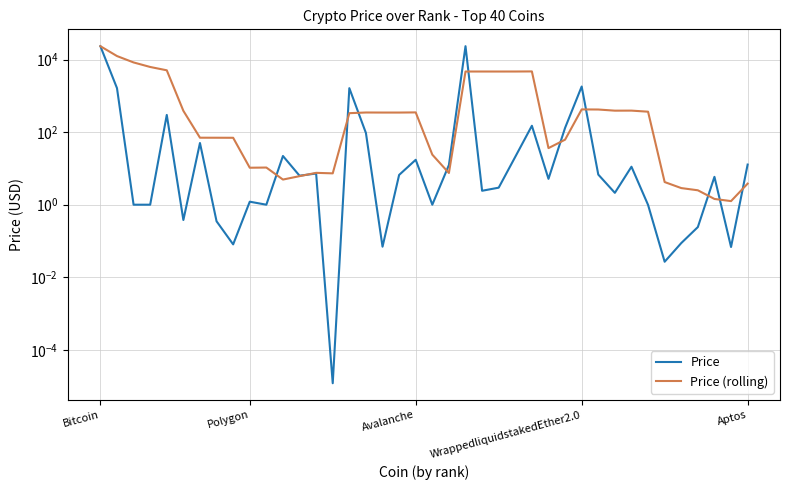

What is the value of the Price (rolling) point at the 7th from the left?

70.2